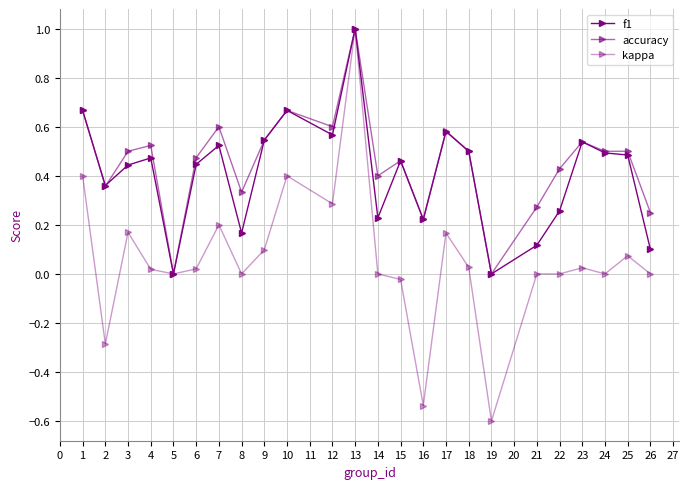

How many data points does each series have?

24